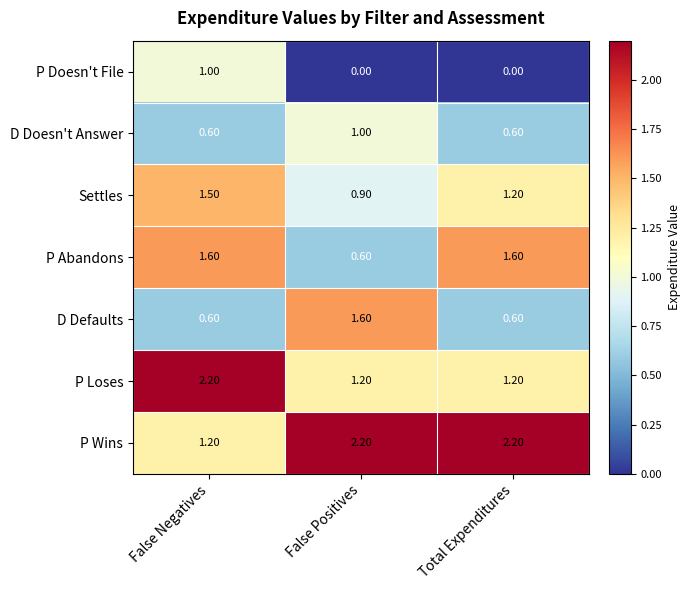

At which label does P Wins reach its minimum?

False Negatives